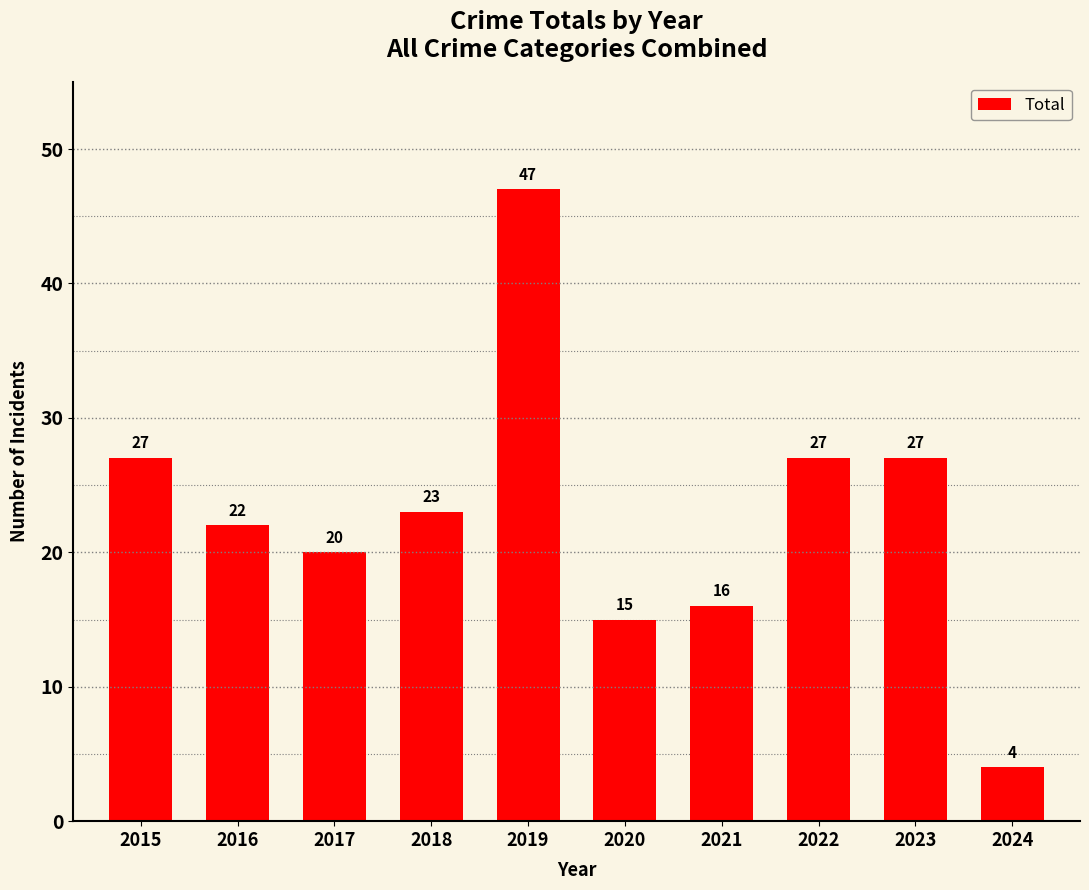

What is the minimum value shown in the chart?

4